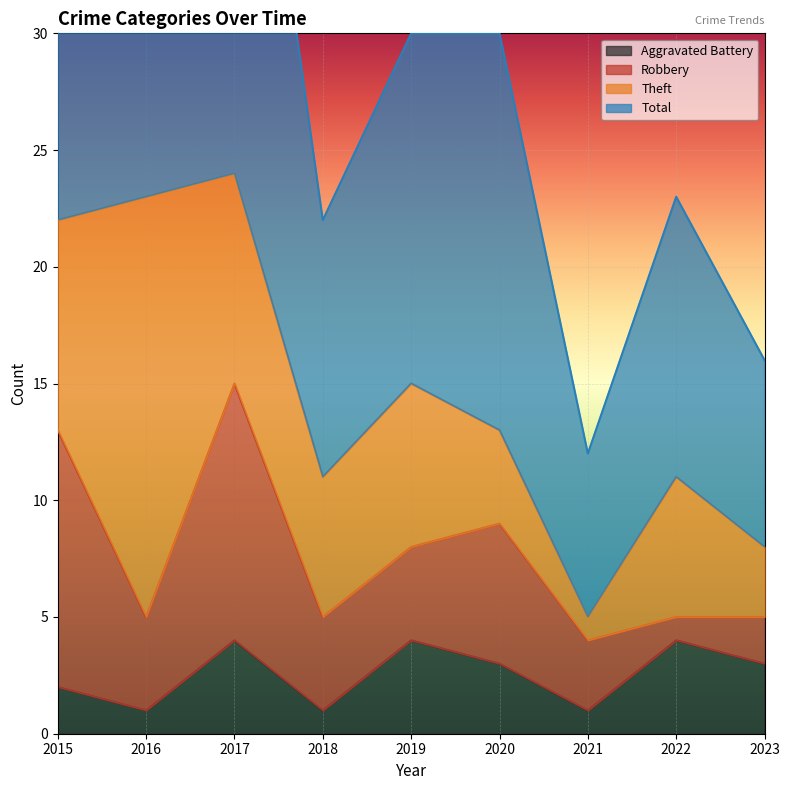

Which series has the widest spread of values?

Total